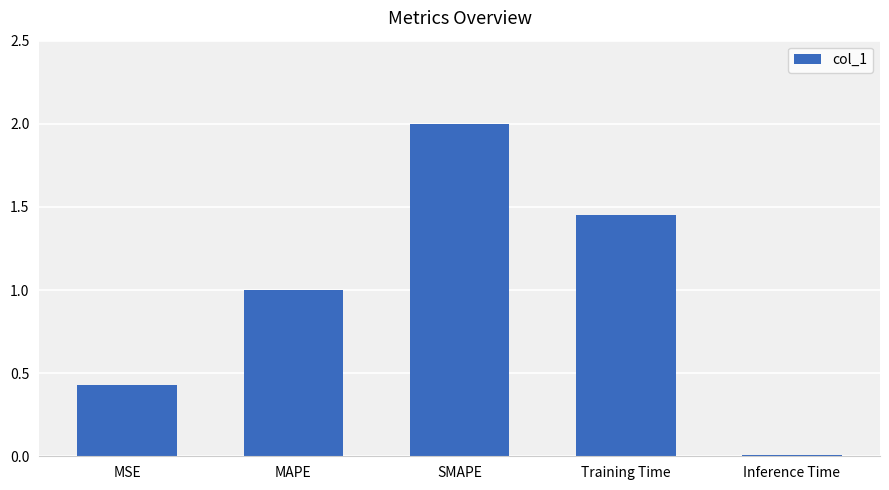

List the labels in order of value, smallest first.

Inference Time, MSE, MAPE, Training Time, SMAPE